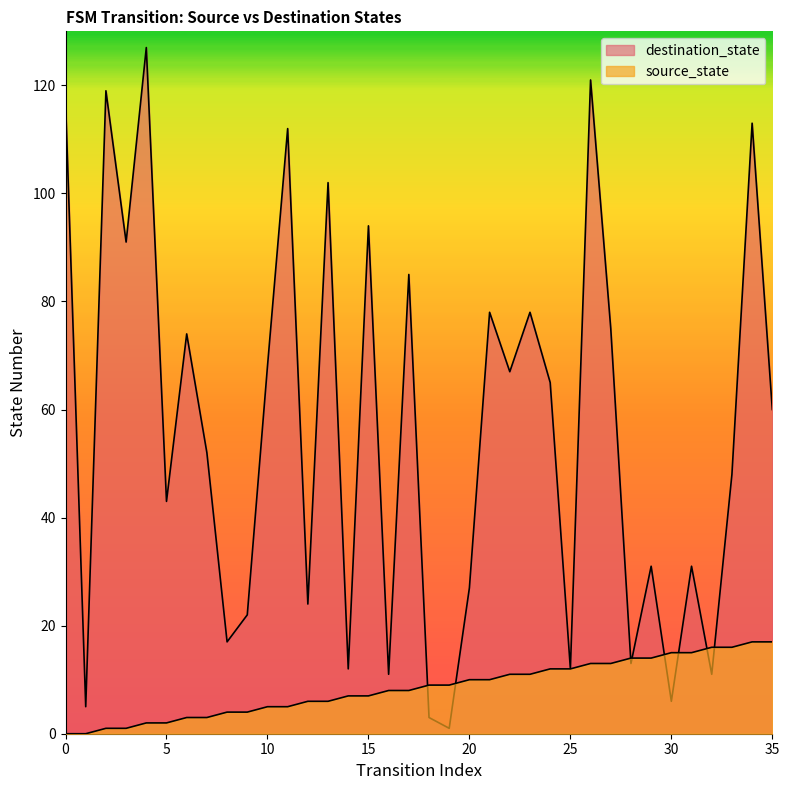

What is the total value across all series at 22?

78